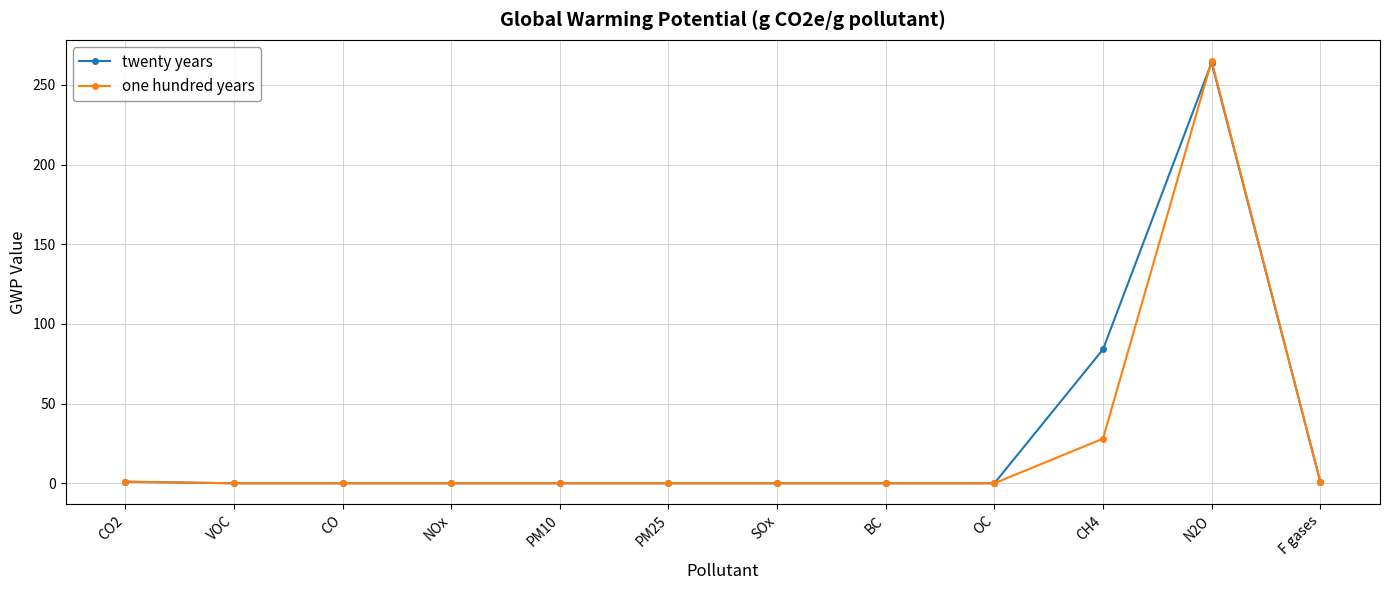

At which category is the sum across all series the highest?

N2O